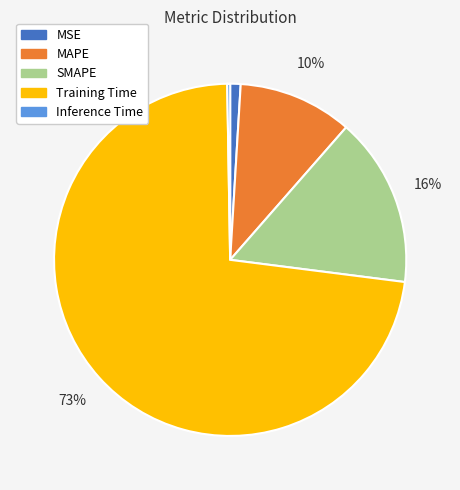

Is it true that Training Time is 82% of the pie?

False